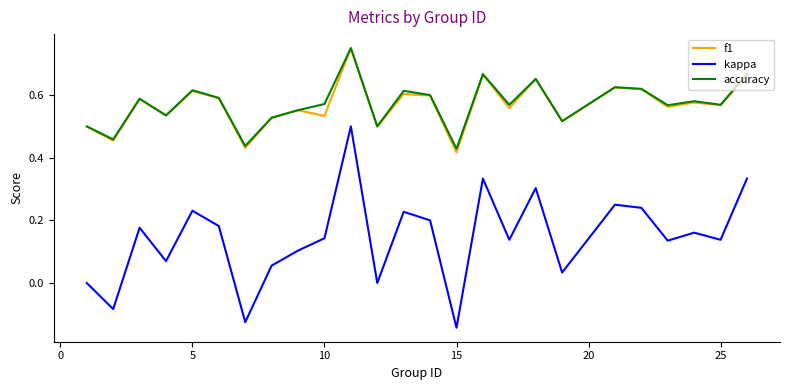

In kappa, how many points are higher than both neighbors (excluding endpoints)?

8